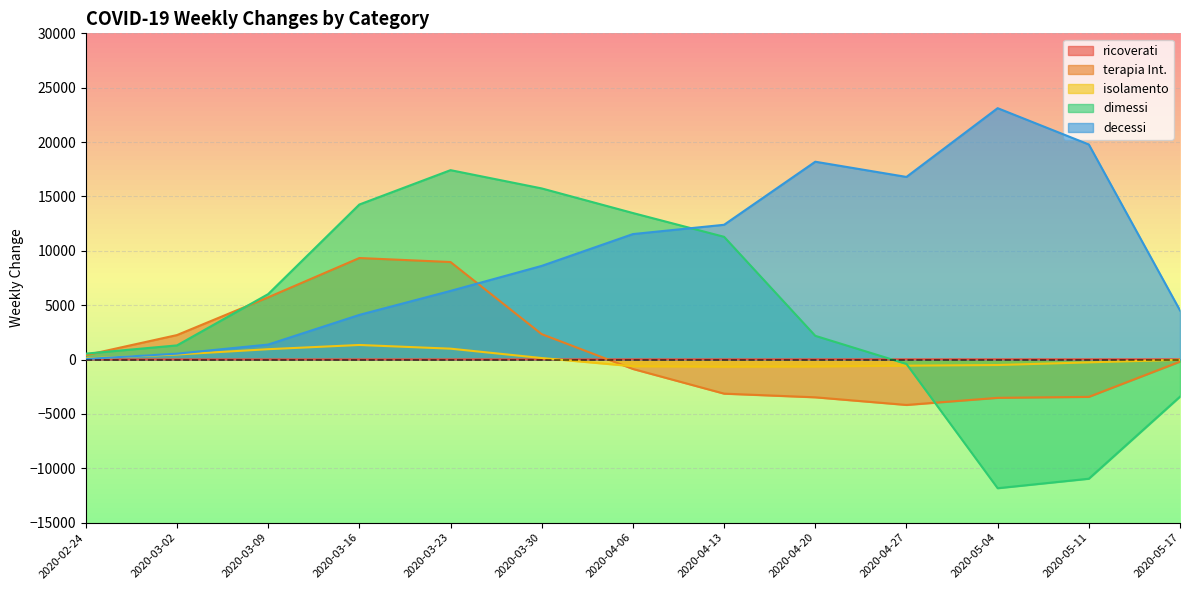

Between 2020-05-04 and 2020-02-24, which is larger?

2020-05-04